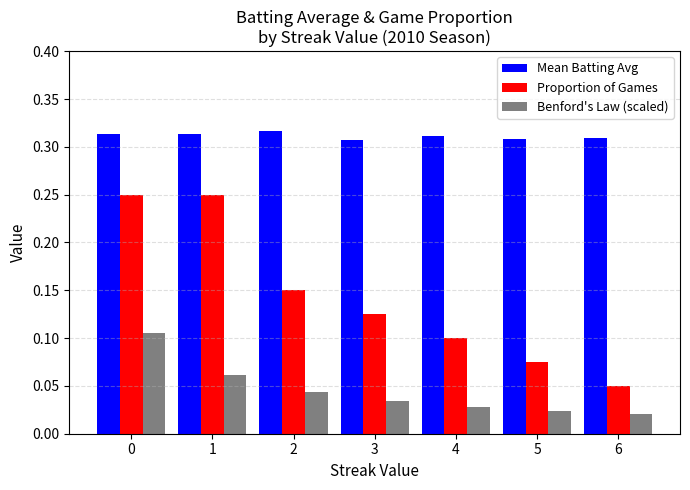

Count the number of data series in this chart.

3